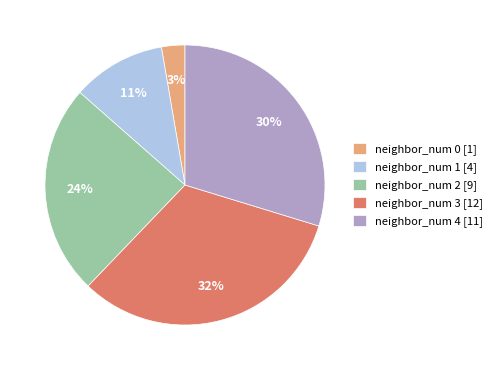

To the nearest percent, what percentage of the pie is neighbor_num 0 [1]?

3%